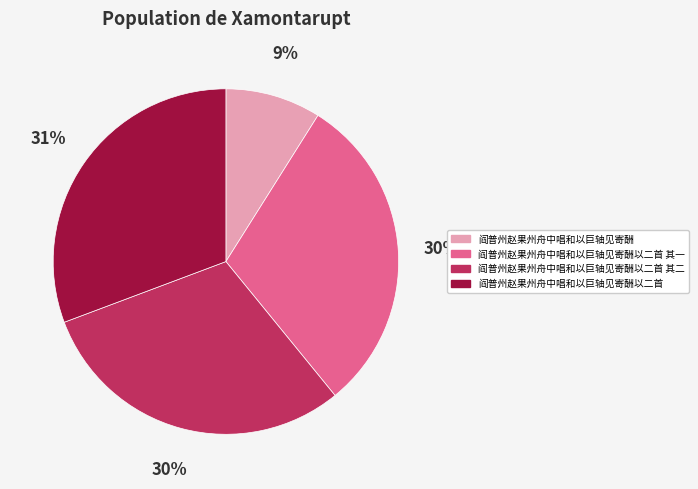

Is 阎普州赵果州舟中唱和以巨轴见寄酬以二首 其二 the majority of the pie?

No